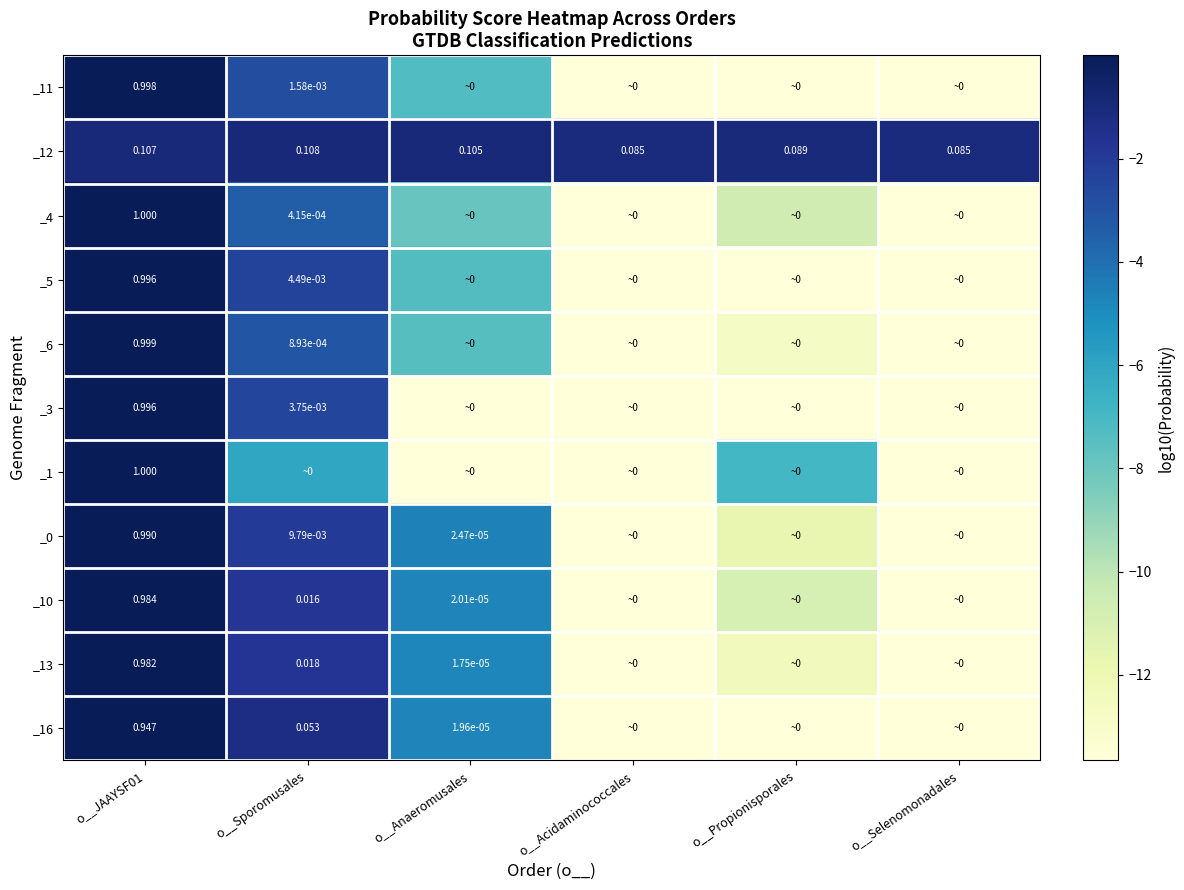

Is the value of _0 at o__Anaeromusales greater than the value of _3 at o__JAAYSF01?

No